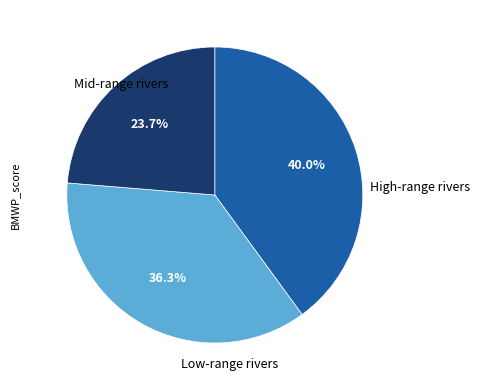

To the nearest percent, what is the average slice percentage?

33%